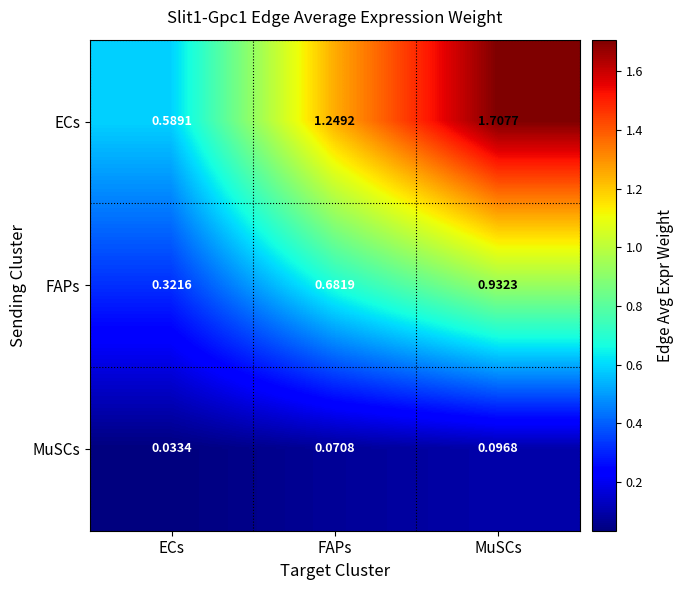

Between FAPs and MuSCs, which series saw the biggest shift?

ECs